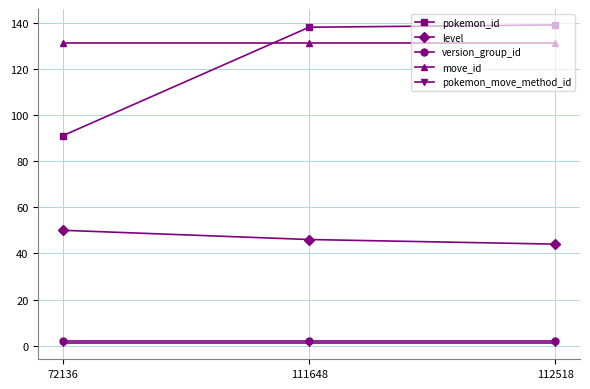

What is the maximum value for move_id?

131